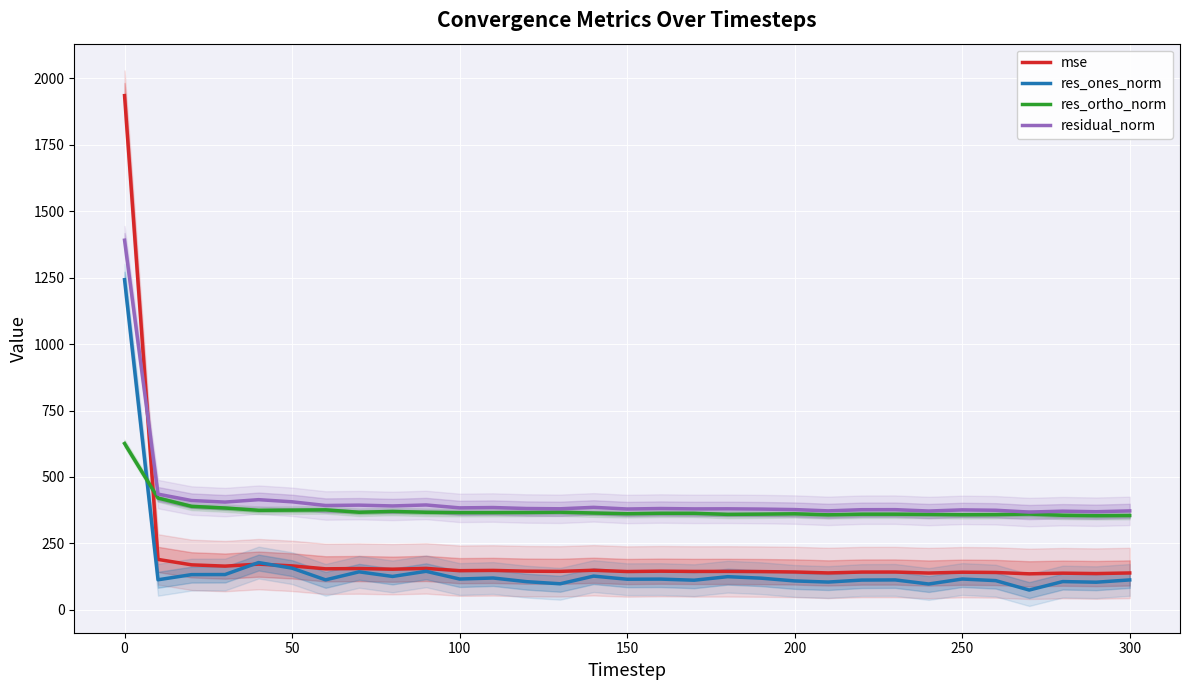

What are all the series names shown in the legend?

mse, res_ones_norm, res_ortho_norm, residual_norm